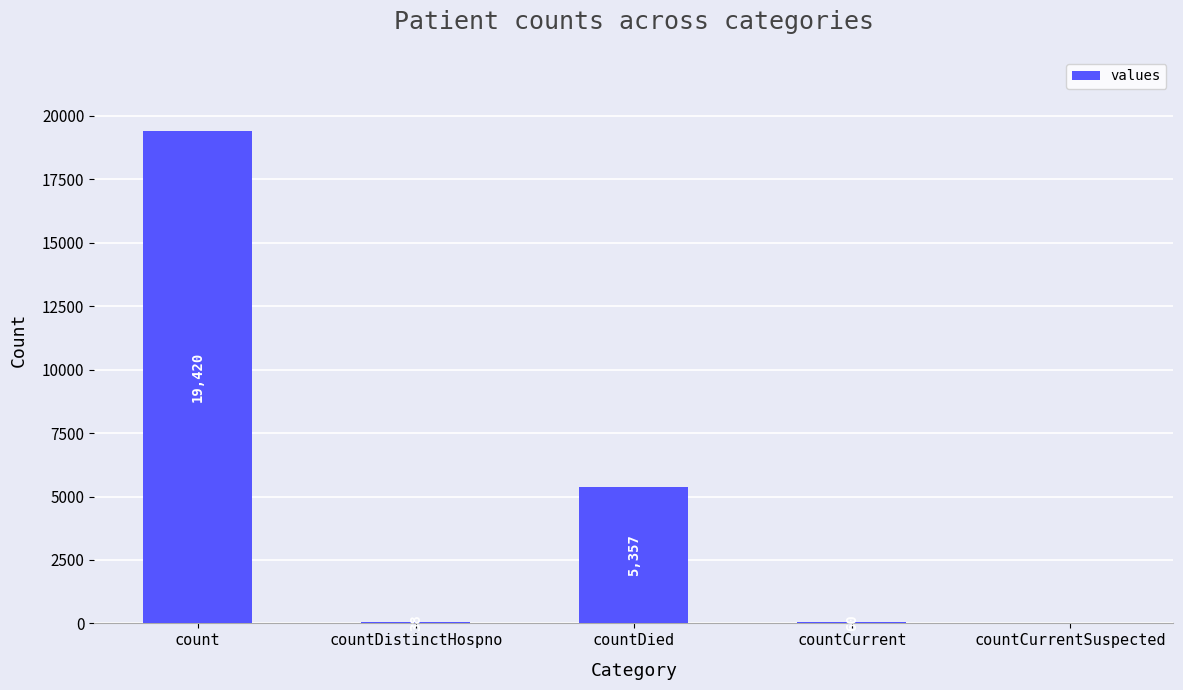

The chart shows a value of 5357 at countDied. True or false?

True